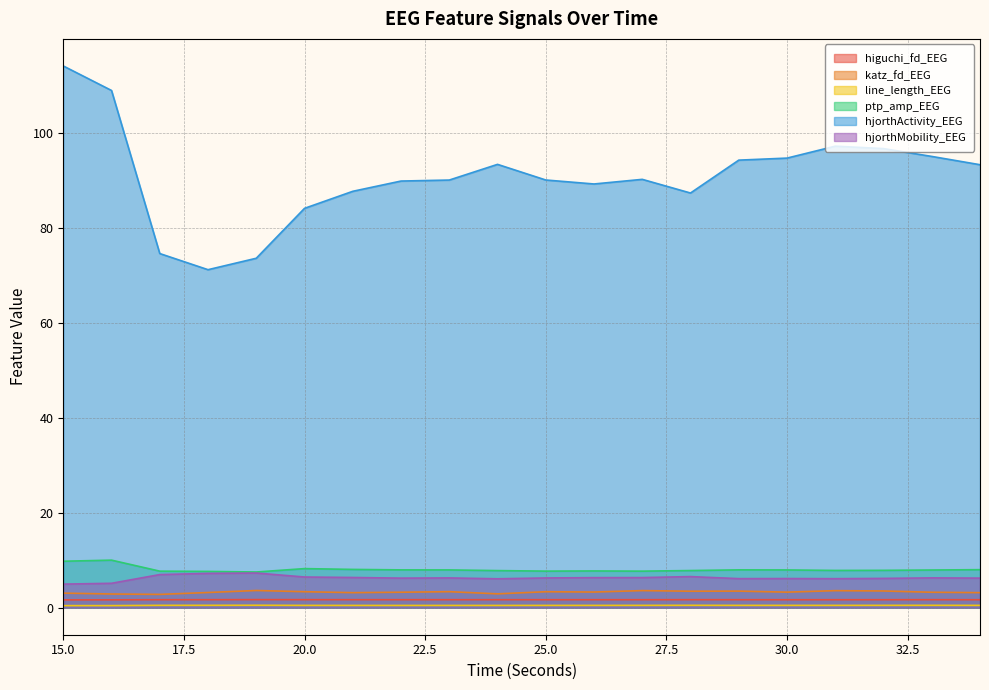

At which category does ptp_amp_EEG reach its first local valley?

19